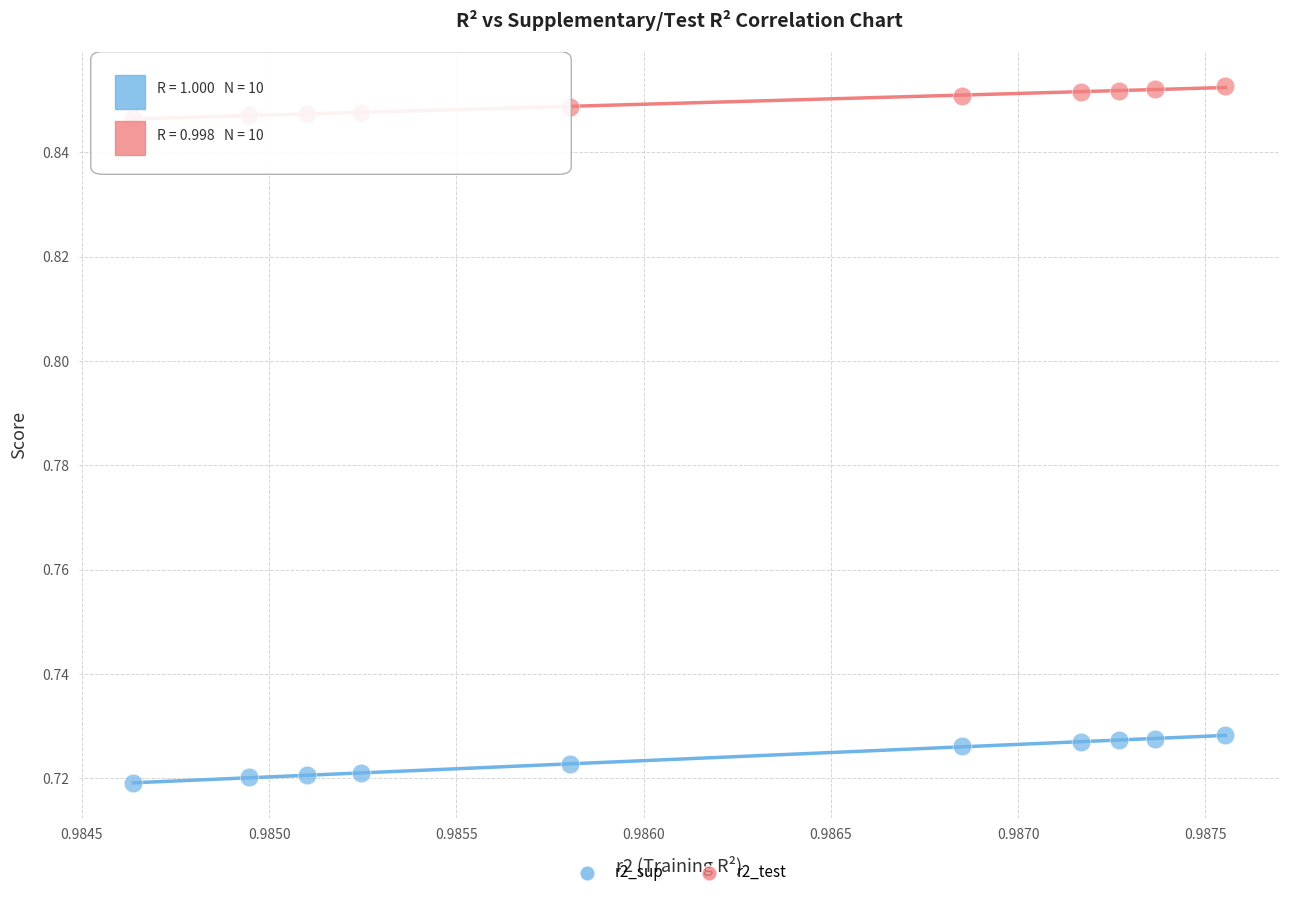

What are all the series names shown in the legend?

r2_sup, r2_test